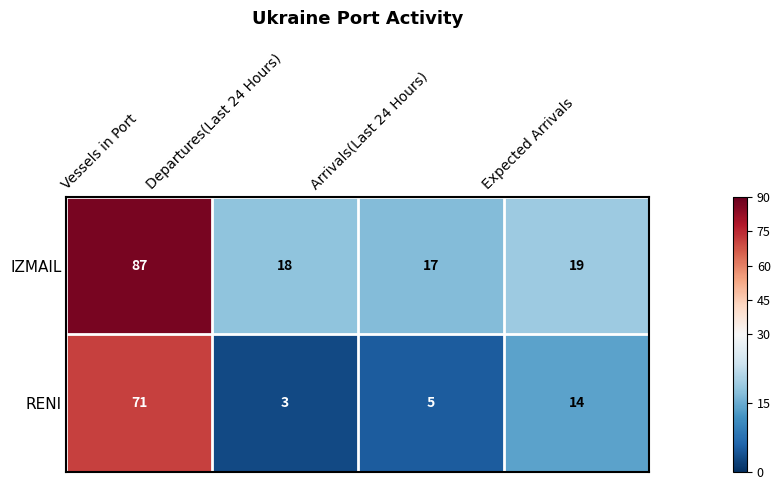

At which category is the sum across all series the highest?

Vessels in Port